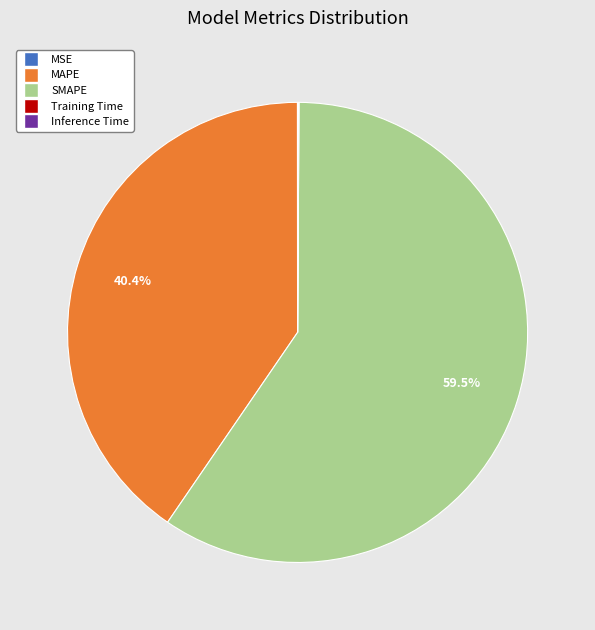

What portion of the pie excludes MAPE?

59.6%